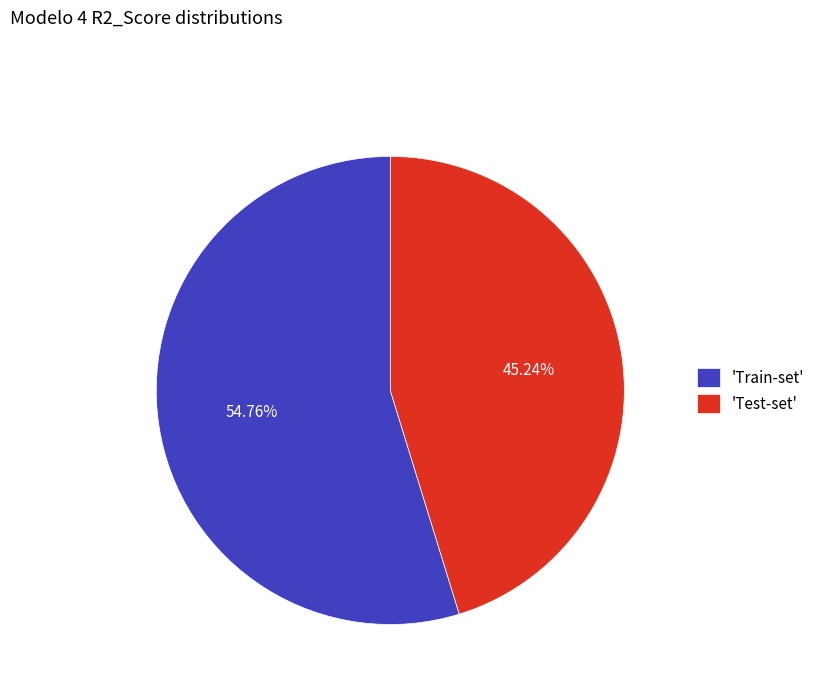

How many segments does this pie chart have?

2